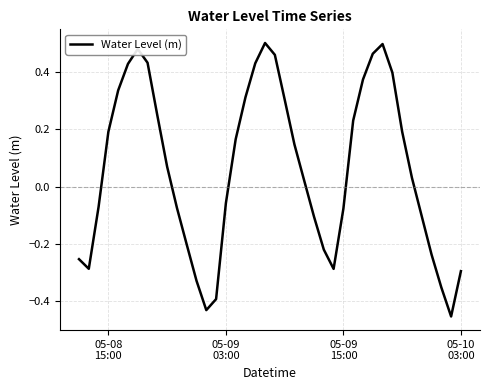

What is the sum of all values?

2.5